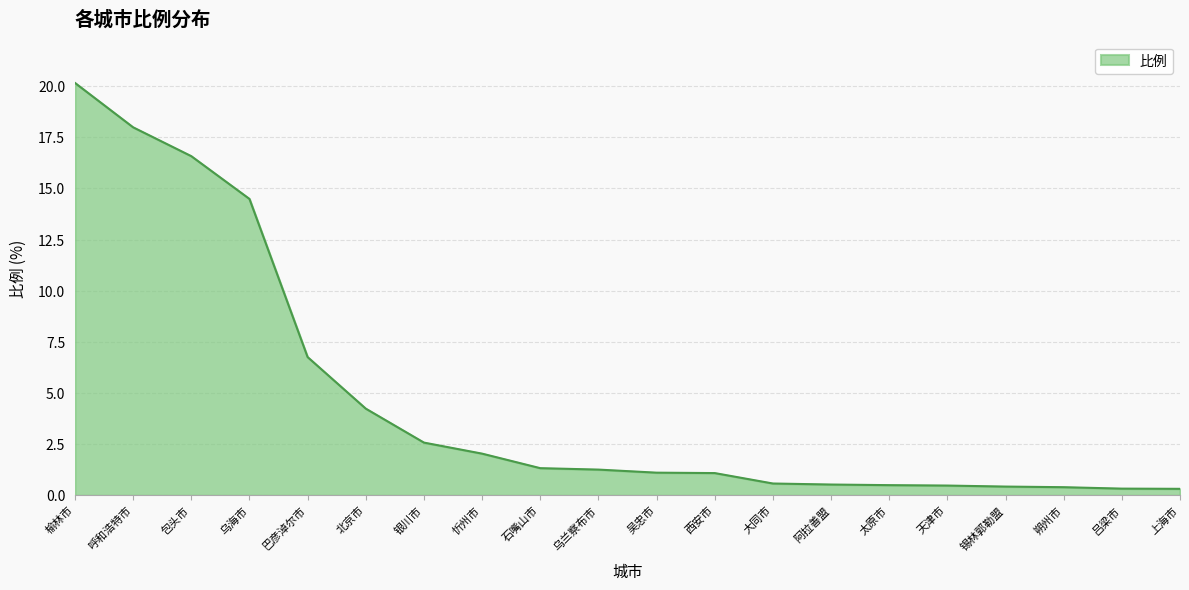

Does the chart have visible grid lines?

Yes